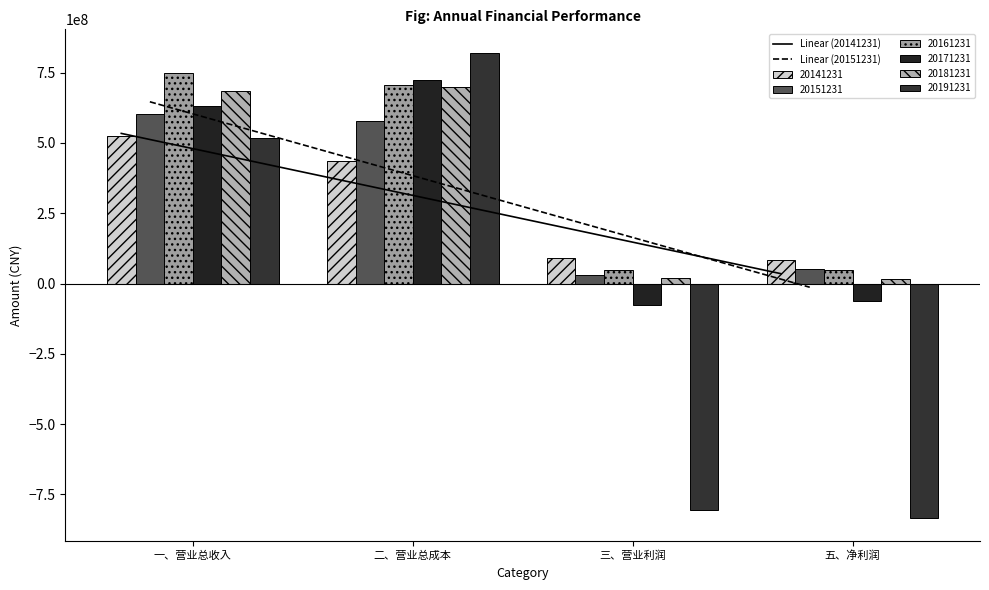

How many data points in 20151231 are above 577065545?

2